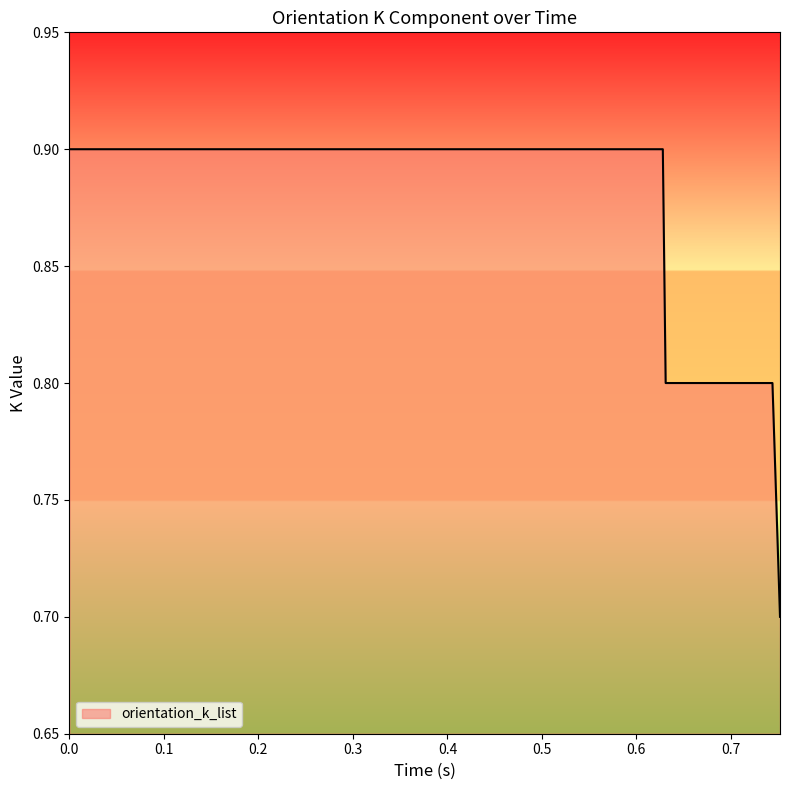

What is the greatest value displayed?

0.9